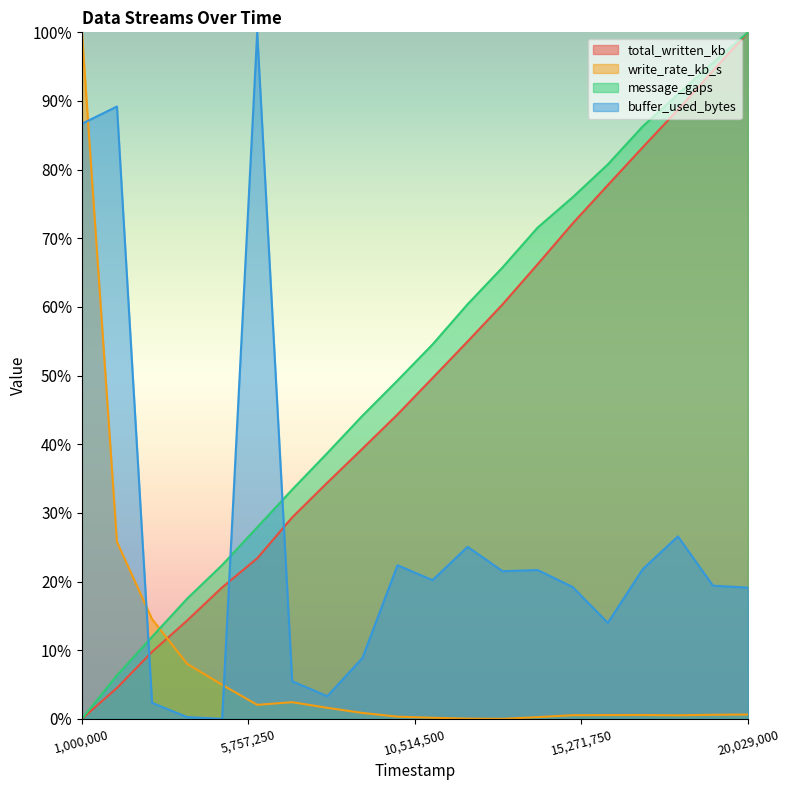

What are all the series names shown in the legend?

total_written_kb, write_rate_kb_s, message_gaps, buffer_used_bytes